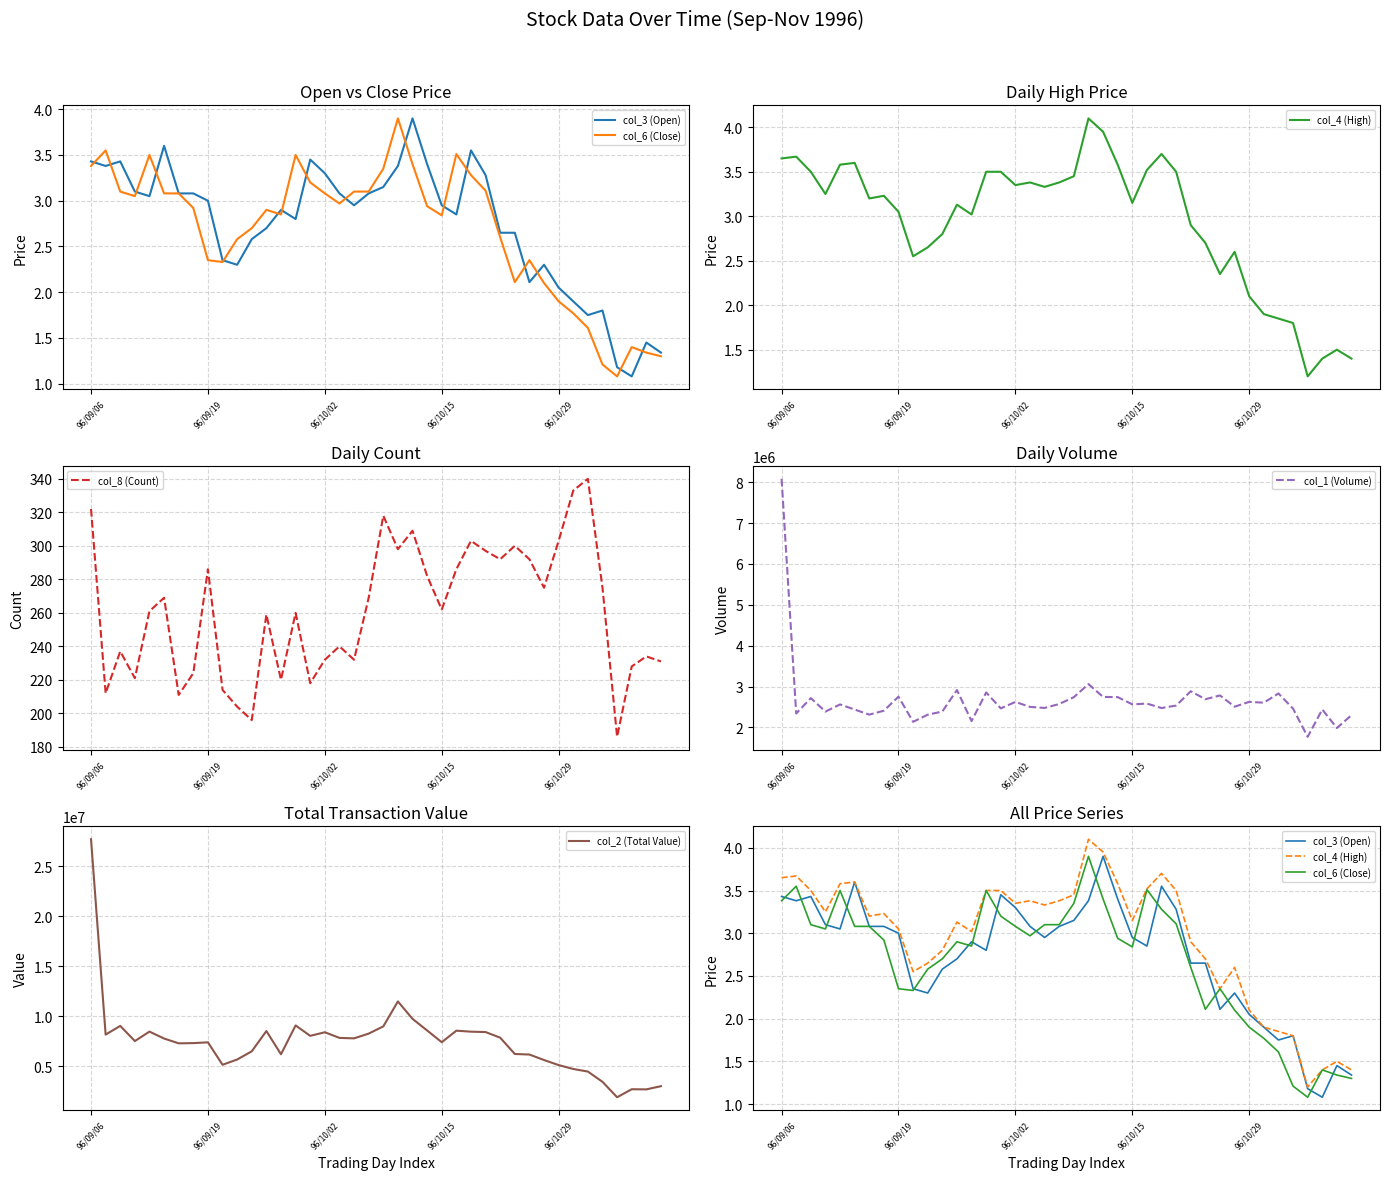

What is the minimum value for col_1 (Volume)?

1772000